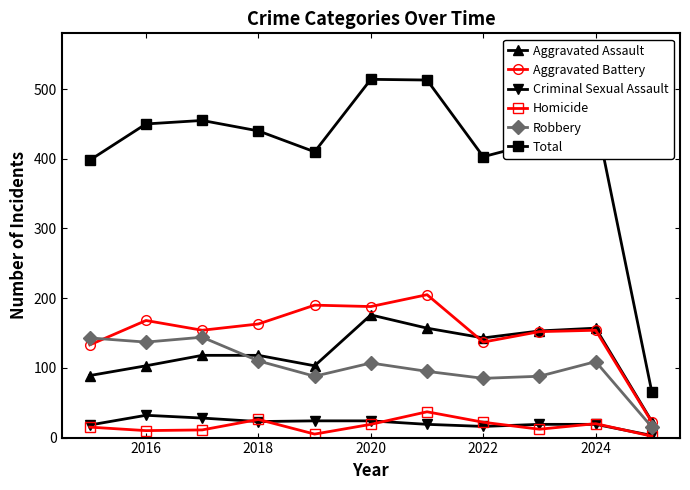

True or false: Total and Aggravated Assault cross at least once.

False